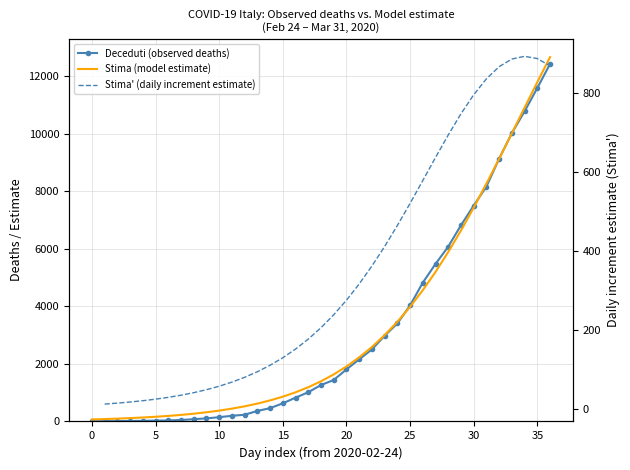

True or false: Deceduti (observed deaths) has a value of 24.2 at 10.

False